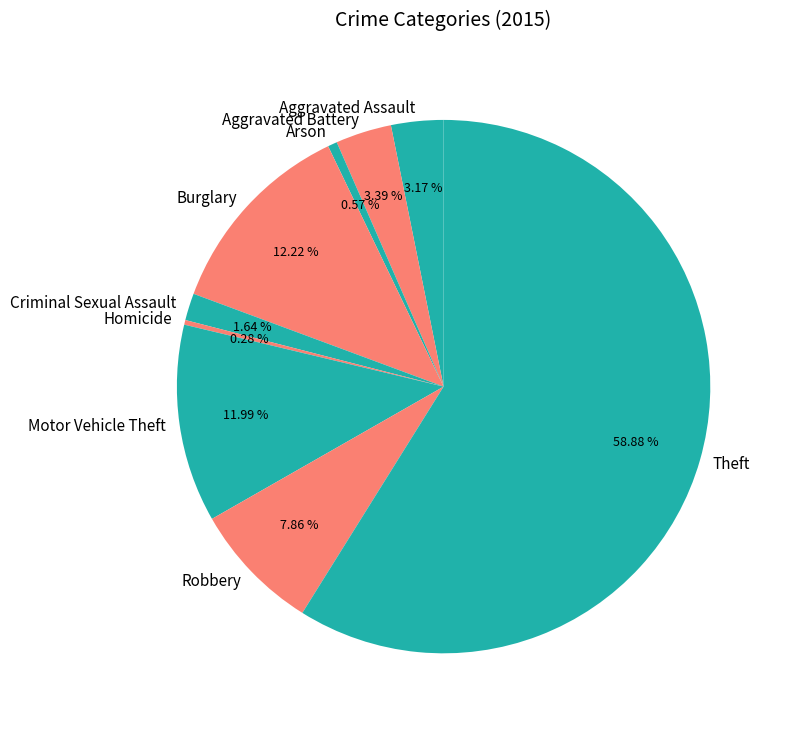

Which slice is the largest?

Theft